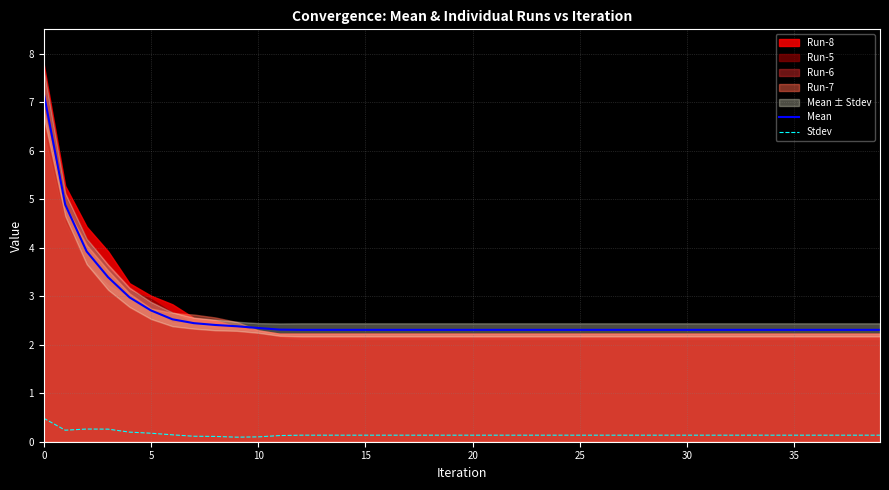

The value of Mean at 26 is 1.2. True or false?

False